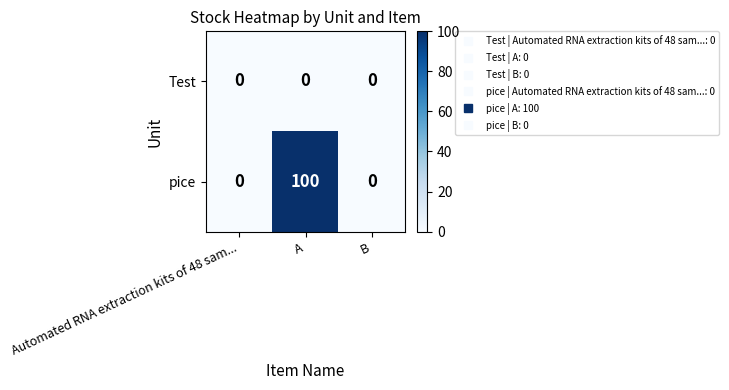

Between A and B, which series saw the biggest shift?

pice